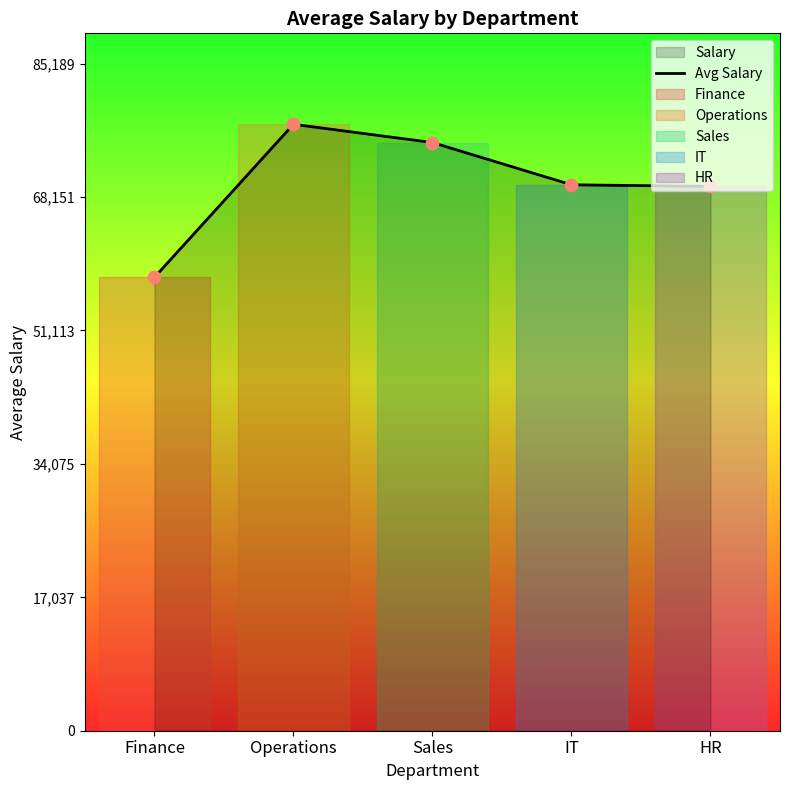

Between HR and Operations, which is larger?

Operations